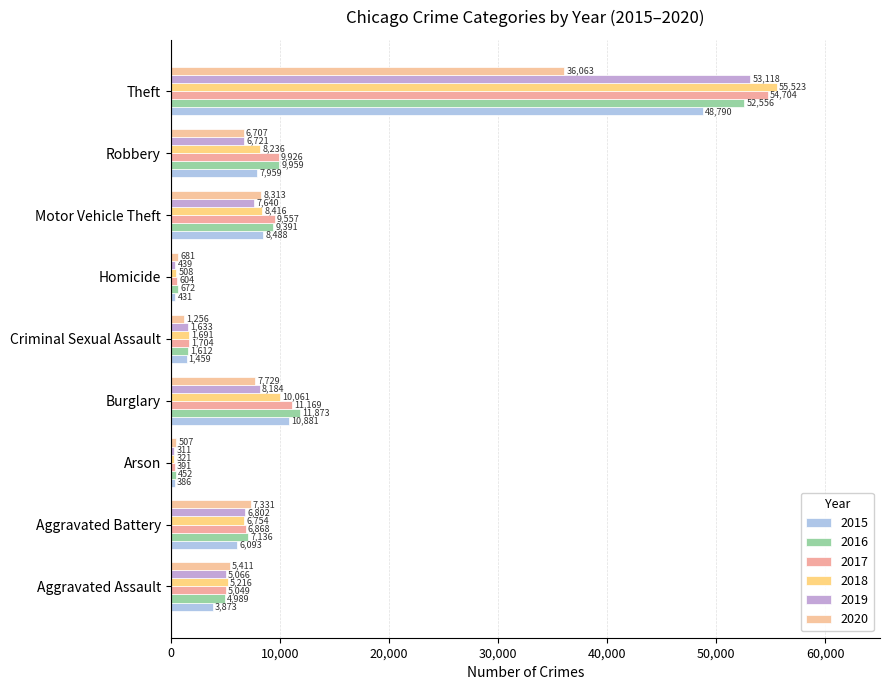

The value of 2017 at Theft is 29130. True or false?

False